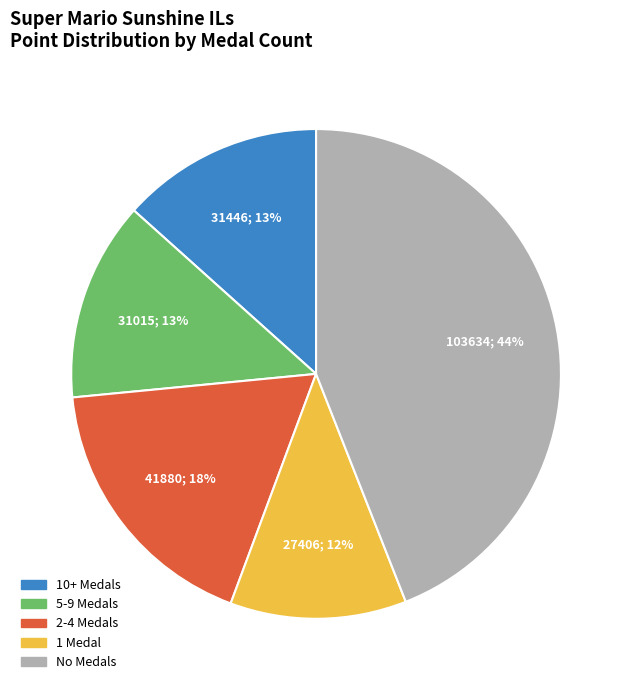

To the nearest percent, what is the difference between the largest and smallest slice percentages?

32%